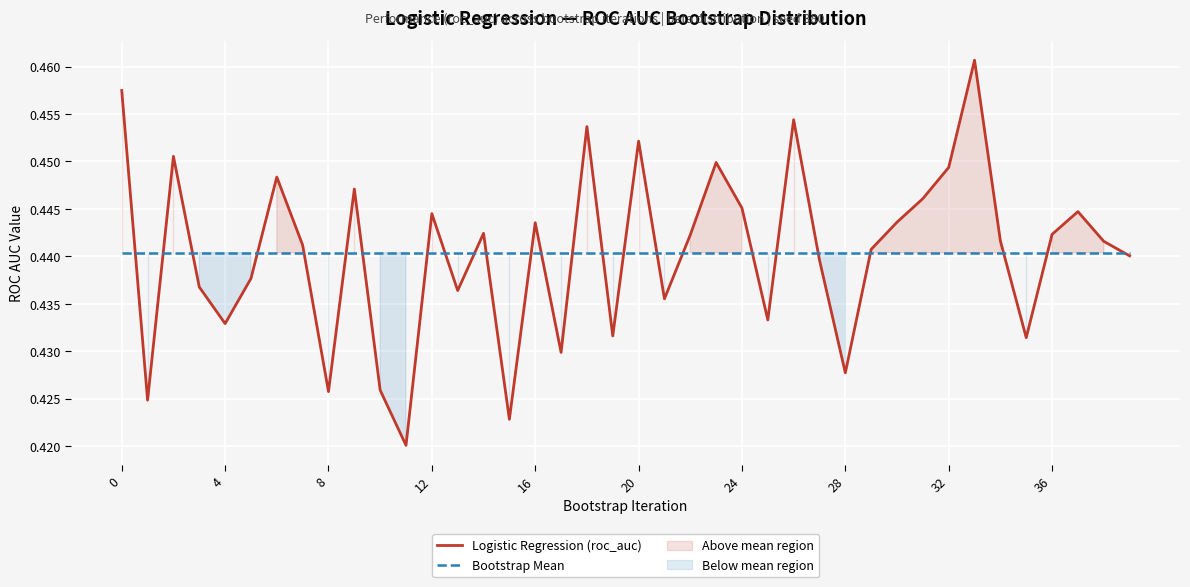

Reading left to right, extract all data points from this chart.

Logistic Regression (roc_auc): 0.5	0.4	0.5	0.4	0.4	0.4	0.4	0.4	0.4	0.4	0.4	0.4	0.4	0.4	0.4	0.4	0.4	0.4	0.5	0.4	0.5	0.4	0.4	0.4	0.4	0.4	0.5	0.4	0.4	0.4	0.4	0.4	0.4	0.5	0.4	0.4	0.4	0.4	0.4	0.4
Bootstrap Mean: 0.4	0.4	0.4	0.4	0.4	0.4	0.4	0.4	0.4	0.4	0.4	0.4	0.4	0.4	0.4	0.4	0.4	0.4	0.4	0.4	0.4	0.4	0.4	0.4	0.4	0.4	0.4	0.4	0.4	0.4	0.4	0.4	0.4	0.4	0.4	0.4	0.4	0.4	0.4	0.4